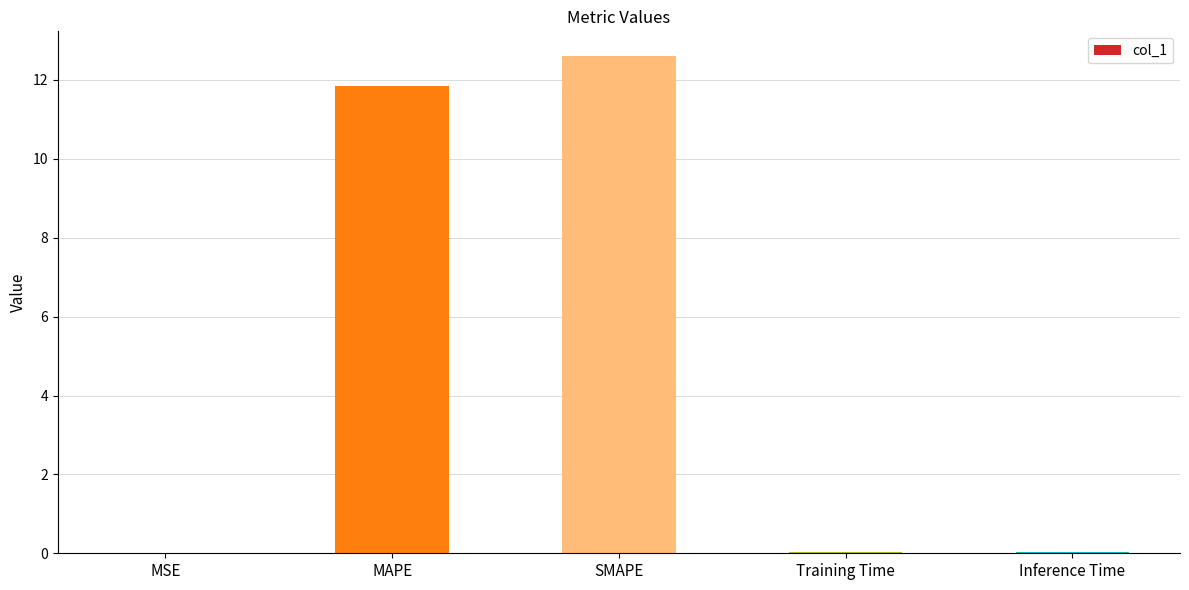

The value at MAPE is 3.0. True or false?

False